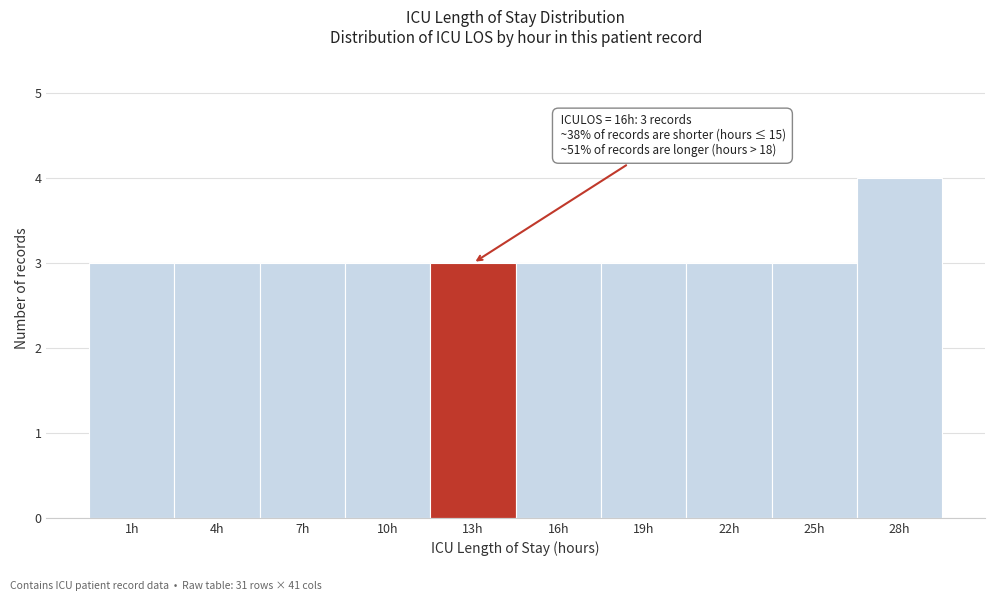

Reading left to right, what are all the values shown in this chart?

3	3	3	3	3	3	3	3	3	4